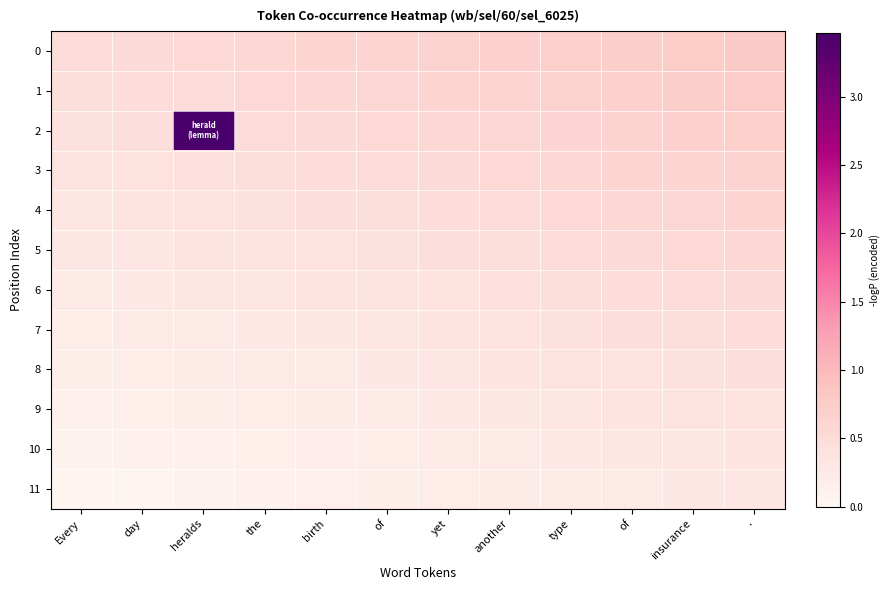

At how many categories does at least one series exceed 0?

12